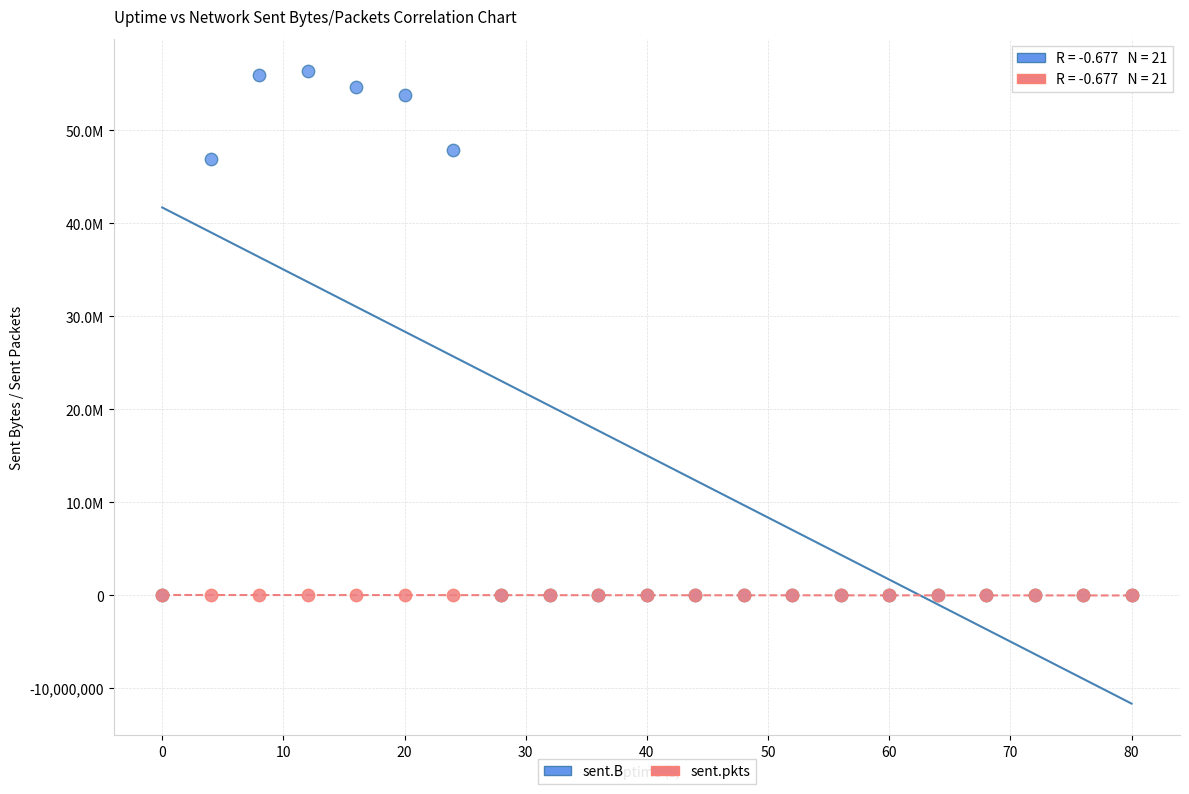

Which series has the widest spread of Y values?

sent.B